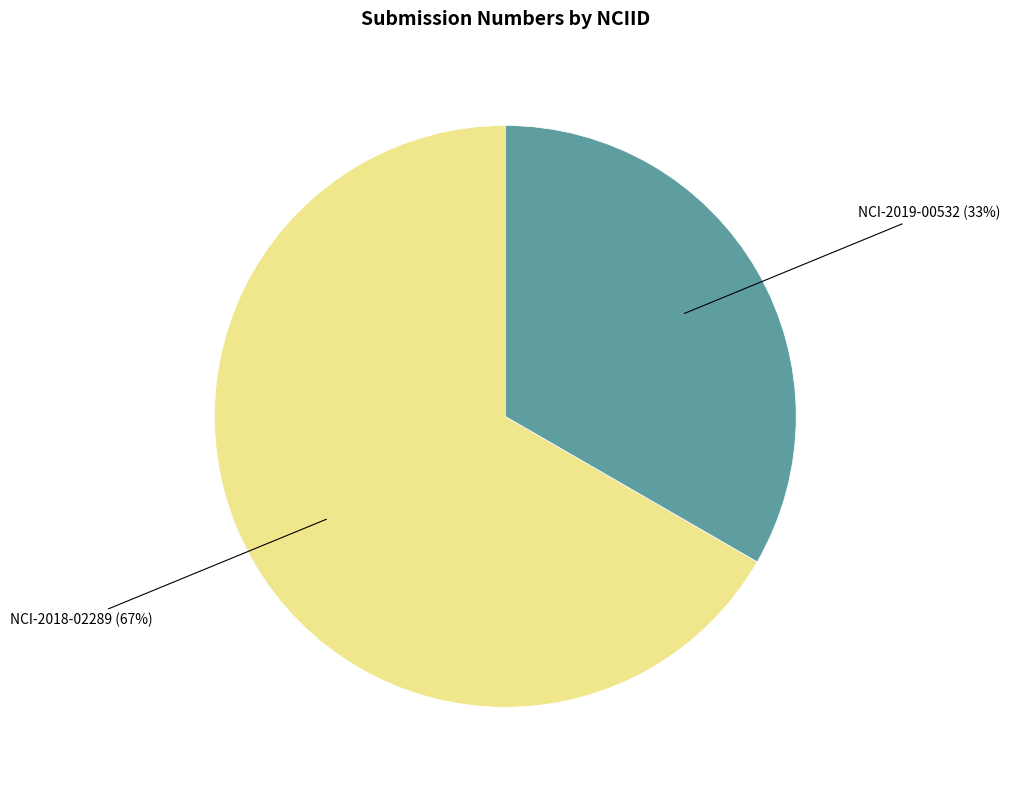

What is the largest slice in the pie chart?

NCI-2018-02289